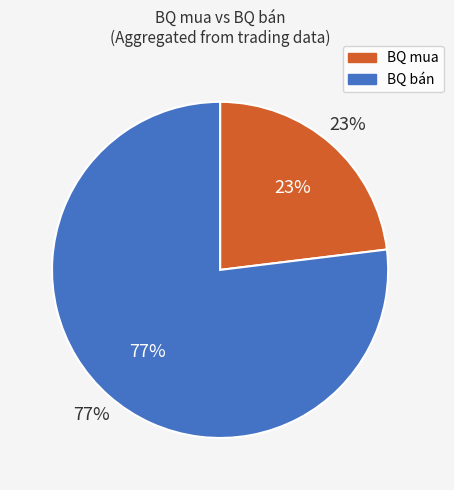

At 22, list the series in order from largest to smallest.

BQ bán, BQ mua